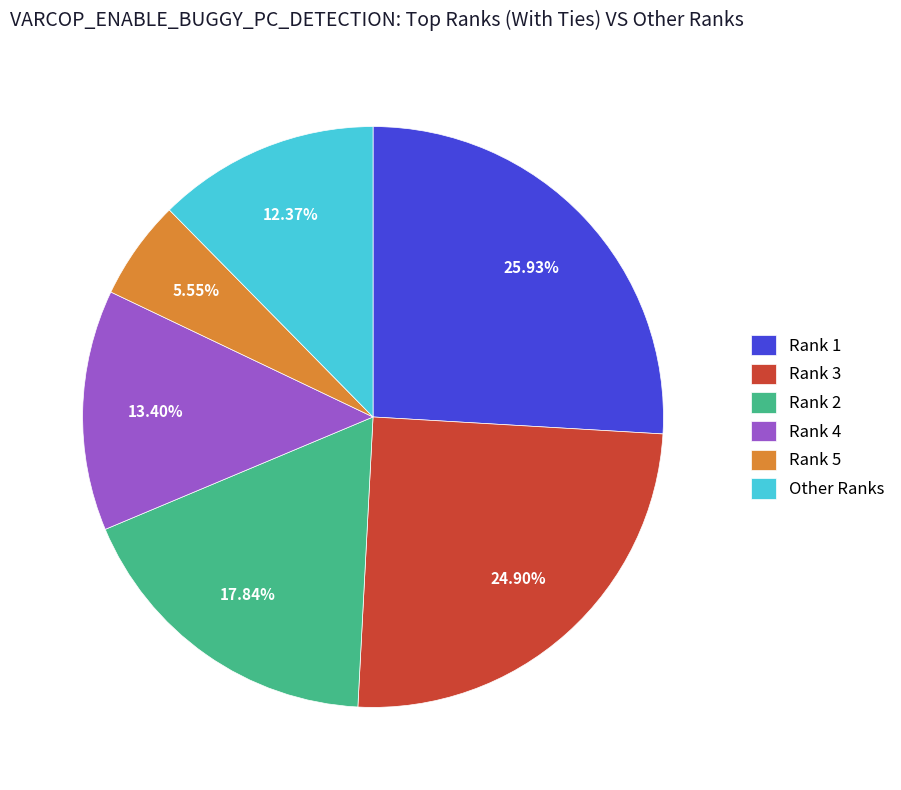

Between Other Ranks and Rank 1, which is larger?

Rank 1